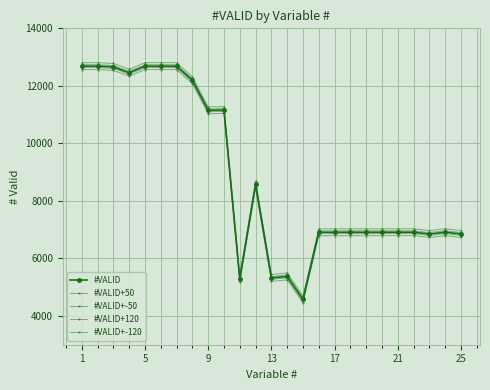

Does the chart display data point markers on the line(s)?

Yes